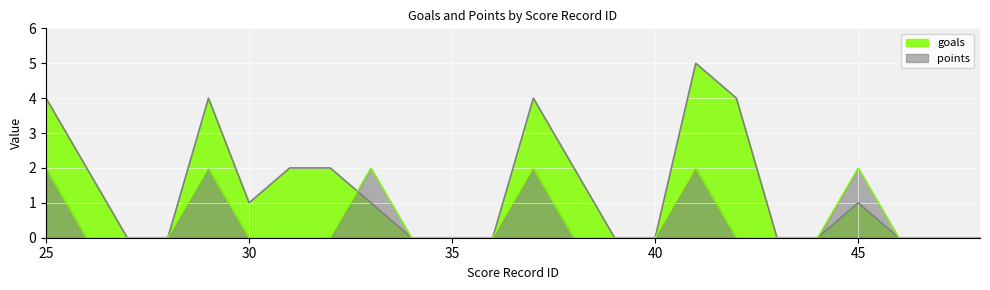

Reading left to right, transcribe all the data shown in this chart.

goals: 4	2	0	0	4	1	2	2	1	0	0	0	4	2	0	0	5	4	0	0	1	0	0	0
points: 2	0	0	0	2	0	0	0	2	0	0	0	2	0	0	0	2	0	0	0	2	0	0	0